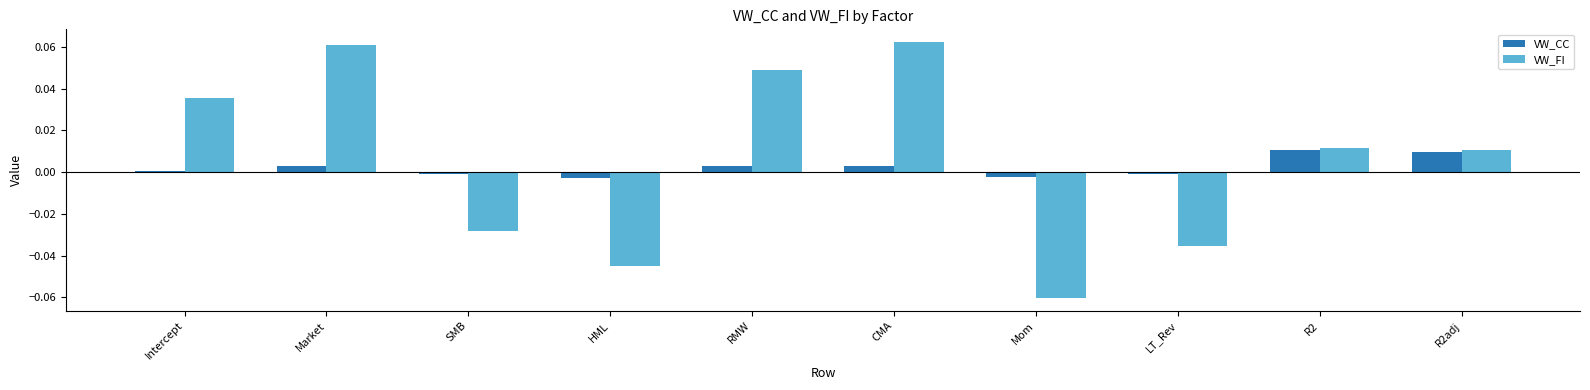

At RMW, list the series in order from largest to smallest.

VW_FI, VW_CC